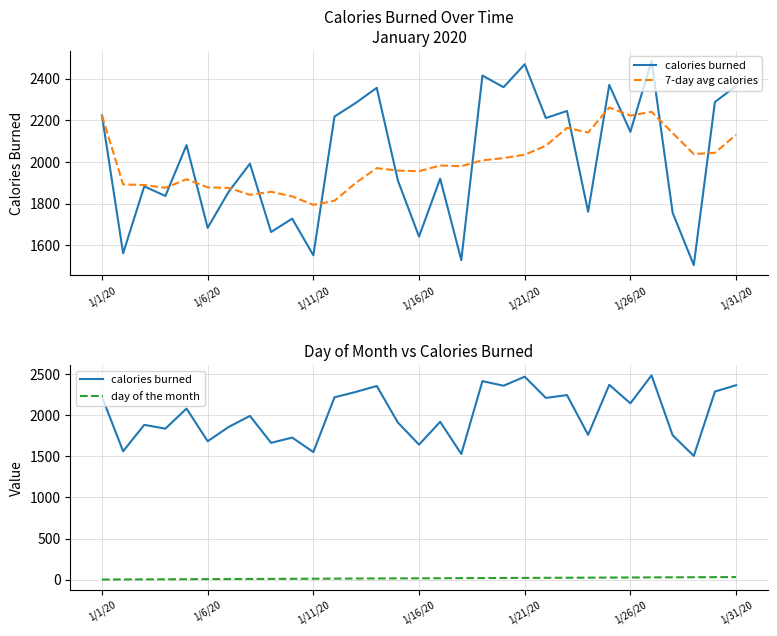

Reading left to right, transcribe all the data shown in this chart.

calories burned: 2223.0	1562.0	1883.0	1837.0	2081.0	1684.0	1858.0	1992.0	1664.0	1728.0	1552.0	2218.0	2283.0	2356.0	1911.0	1642.0	1920.0	1529.0	2415.0	2359.0	2469.0	2211.0	2245.0	1761.0	2370.0	2145.0	2485.0	1756.0	1505.0	2288.0	2365.0
7-day avg calories: 2223.0	1892.5	1889.3	1876.2	1917.2	1878.3	1875.4	1842.4	1857.0	1834.9	1794.1	1813.7	1899.3	1970.4	1958.9	1955.7	1983.1	1979.9	2008.0	2018.9	2035.0	2077.9	2164.0	2141.3	2261.4	2222.9	2240.9	2139.0	2038.1	2044.3	2130.6
day of the month: 1.0	2.0	3.0	4.0	5.0	6.0	7.0	8.0	9.0	10.0	11.0	12.0	13.0	14.0	15.0	16.0	17.0	18.0	19.0	20.0	21.0	22.0	23.0	24.0	25.0	26.0	27.0	28.0	29.0	30.0	31.0